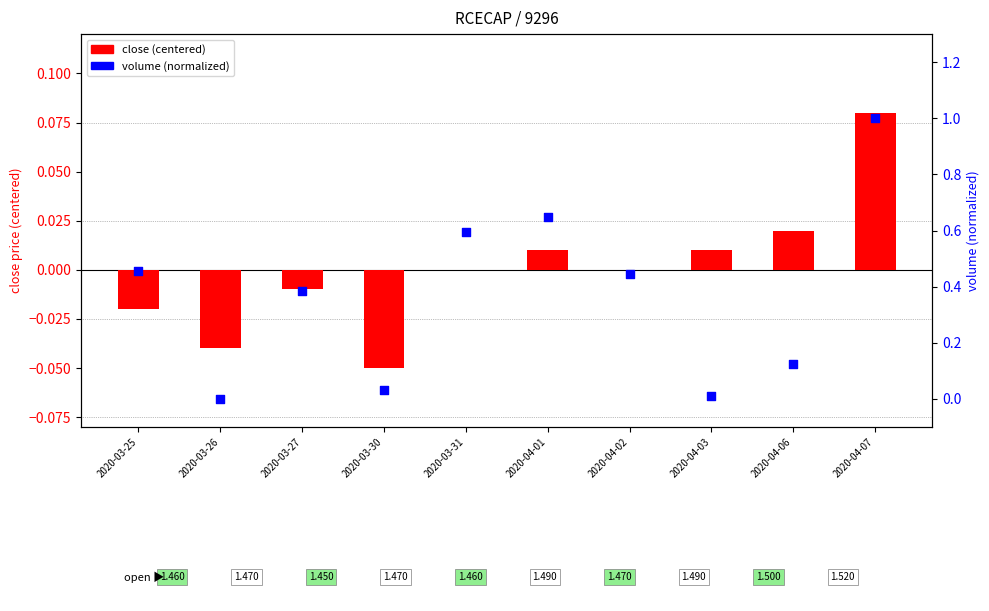

Which series has the largest Y range (max minus min)?

volume (normalized)